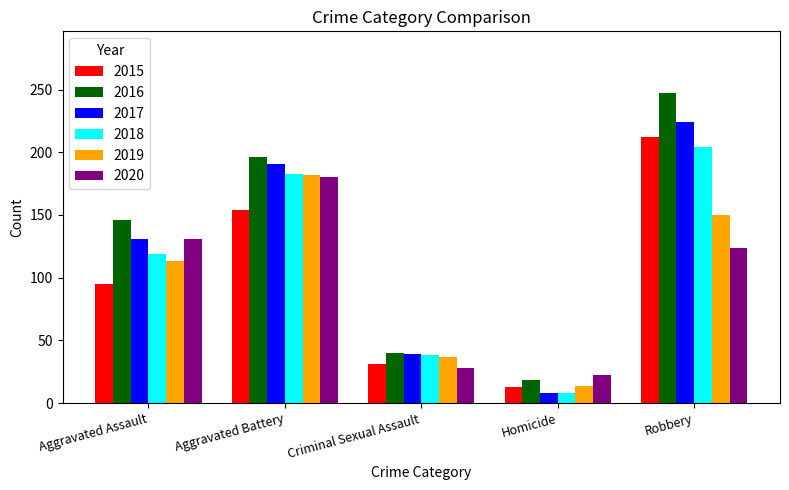

What is the maximum value shown in the chart?

247